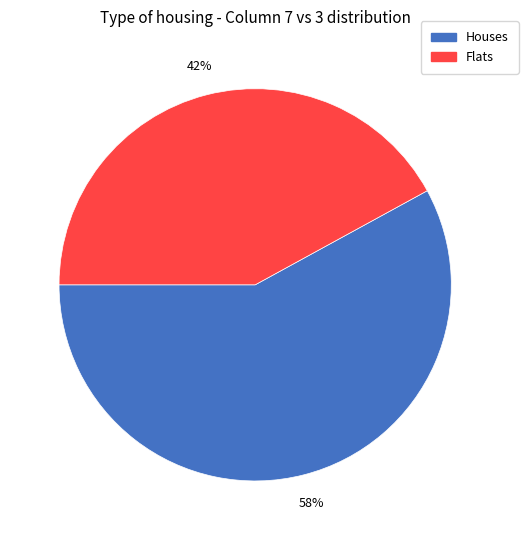

Does any single category account for the majority?

Yes